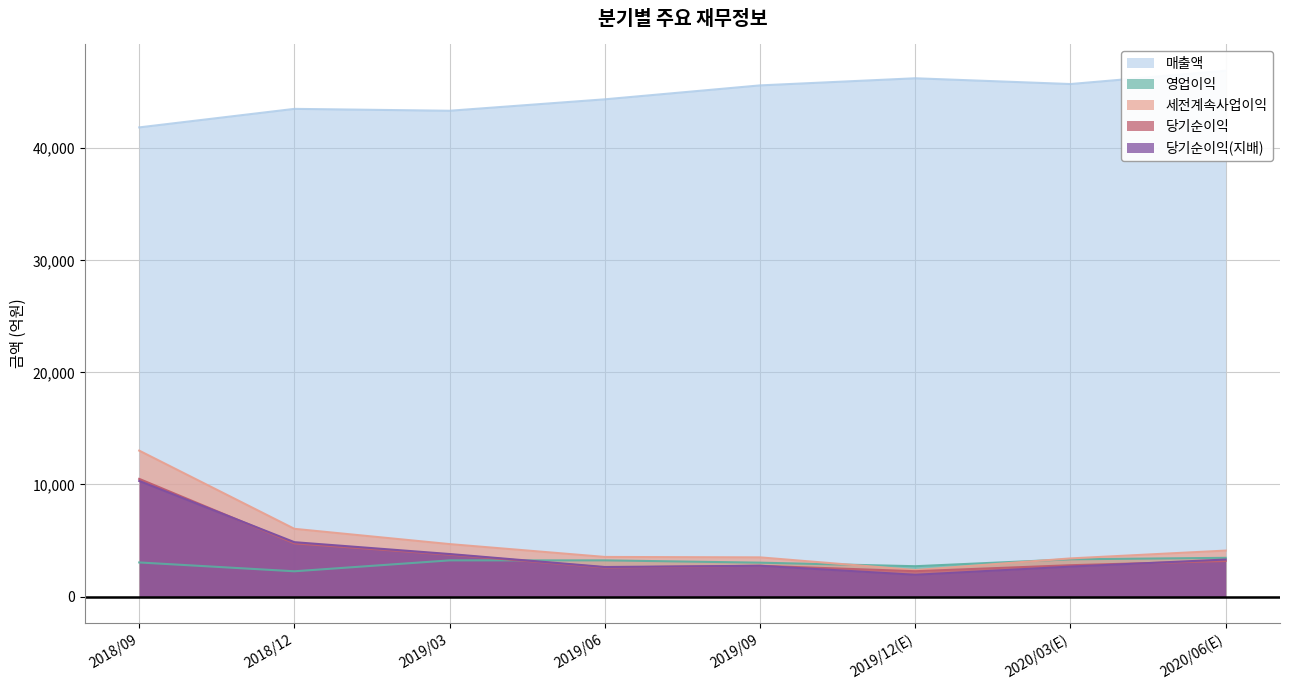

Reading left to right, extract all data points from this chart.

매출액: 41864	43517	43349	44370	45612	46247	45733	46920
영업이익: 3041	2253	3226	3228	3021	2705	3321	3453
세전계속사업이익: 13019	6040	4678	3532	3494	2364	3401	4099
당기순이익: 10498	4745	3736	2591	2744	2259	2794	3172
당기순이익(지배): 10314	4849	3792	2634	2744	1942	2669	3302